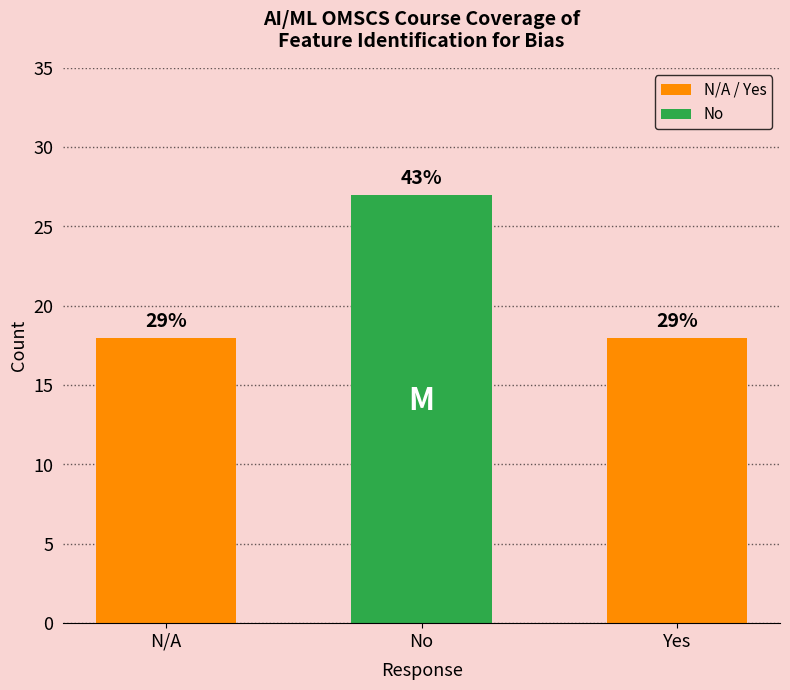

Does the chart contain any negative values?

No